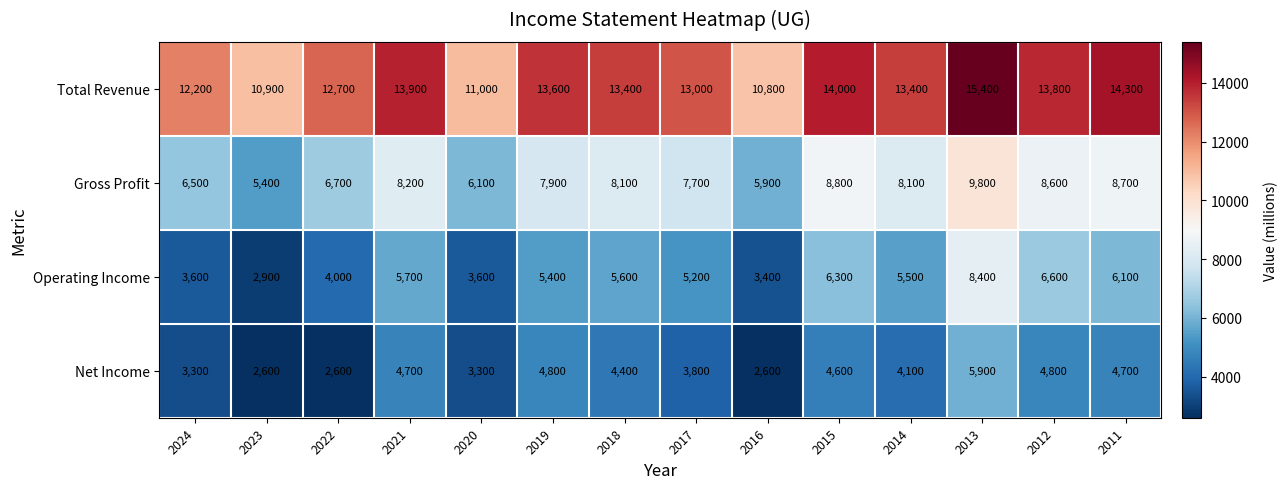

What is the difference between the maximum and second lowest values in the Operating Income series?

5000